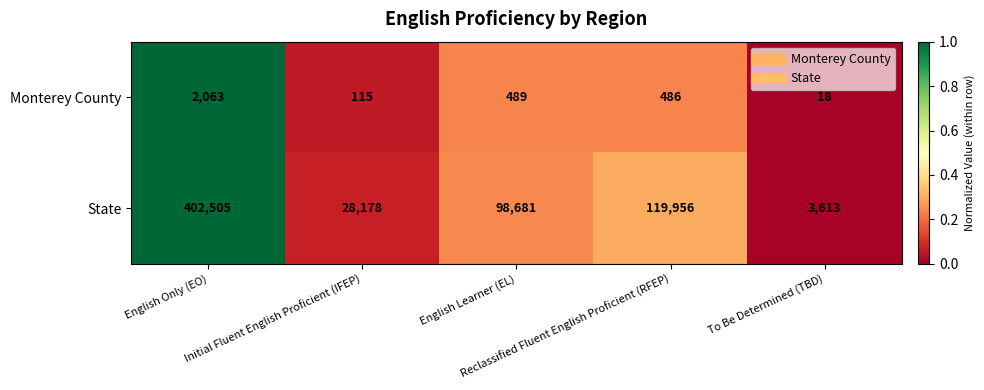

Between Initial Fluent English Proficient (IFEP) and Reclassified Fluent English Proficient (RFEP), which series saw the biggest shift?

State